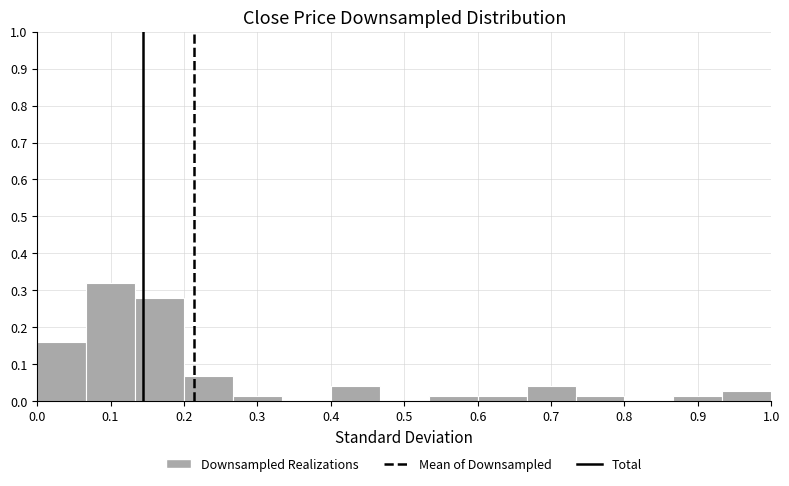

Which range on the x-axis has the tallest bar?

0.07 to 0.13